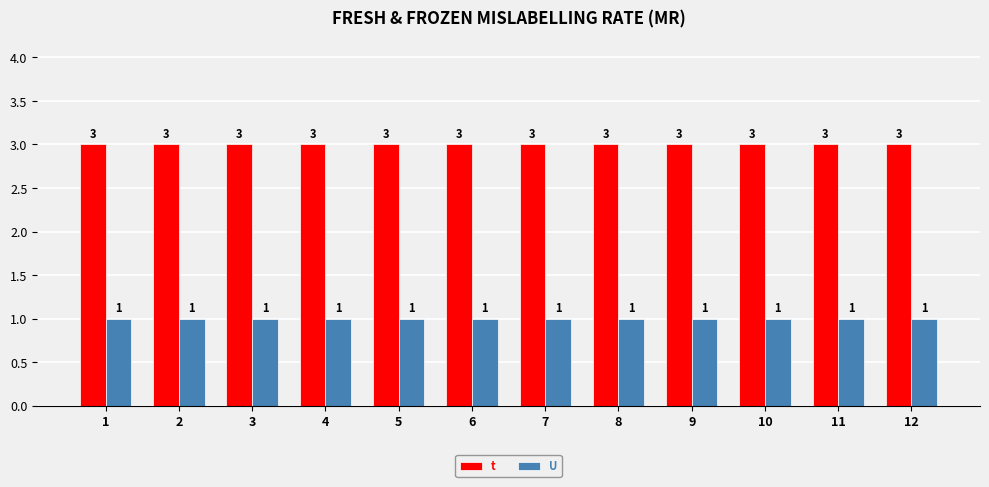

True or false: t has a value of 3 at 6.

True